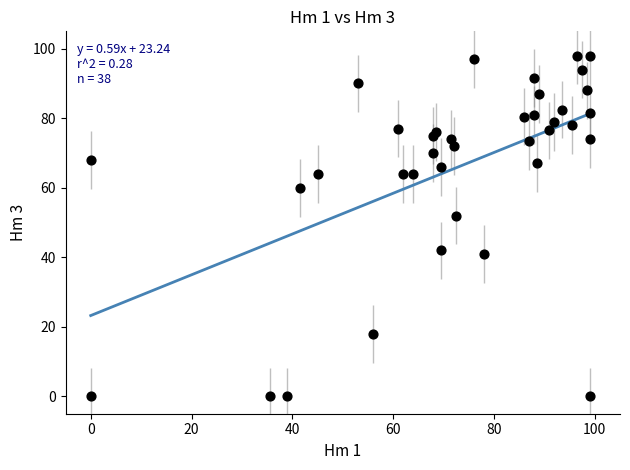

What Y value in the scatter plot is closest to 49?

52.0